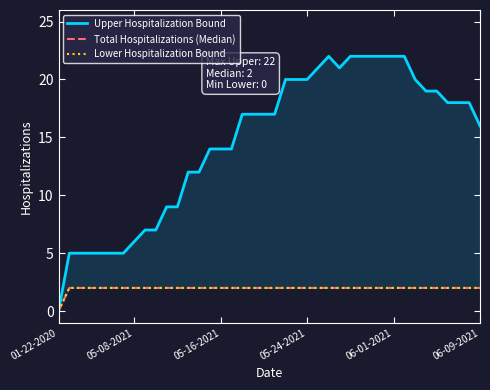

Is the value of Lower Hospitalization Bound at 7 greater than the value of Total Hospitalizations (Median) at 20?

No